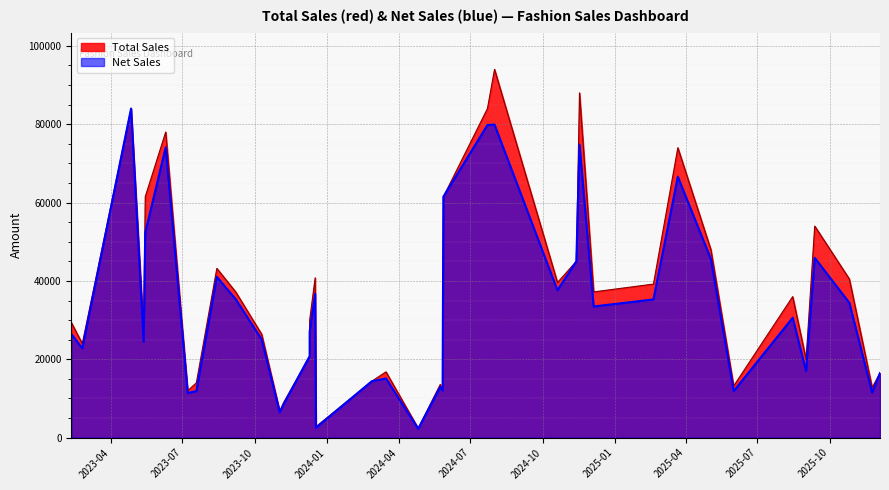

In Total Sales, how many points are lower than both neighbors (excluding endpoints)?

14